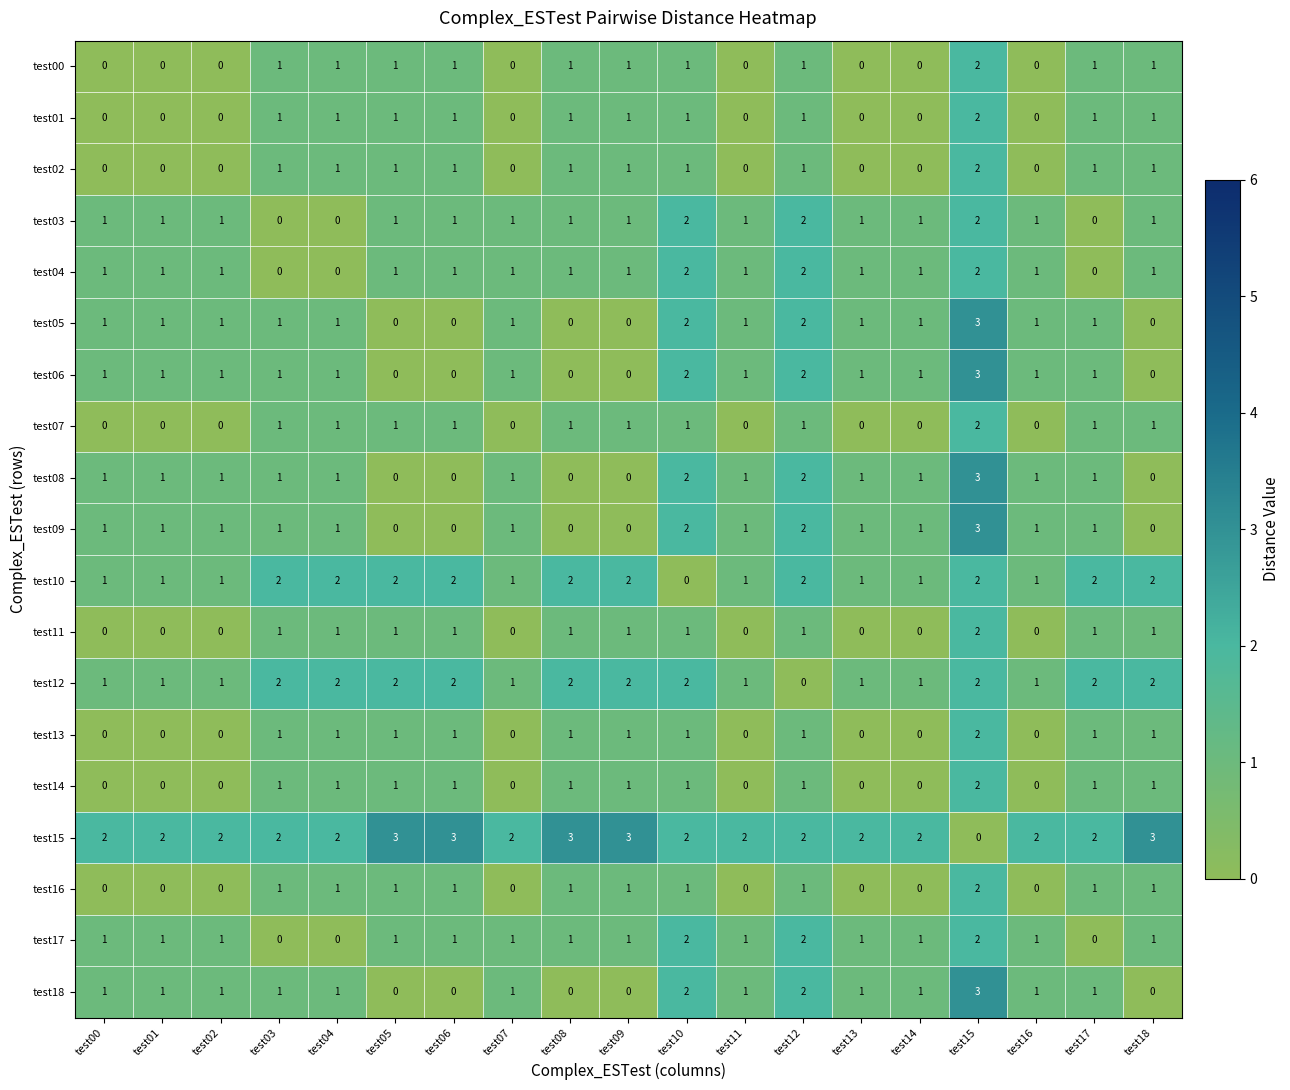

What is the total value across all series at test12?

28